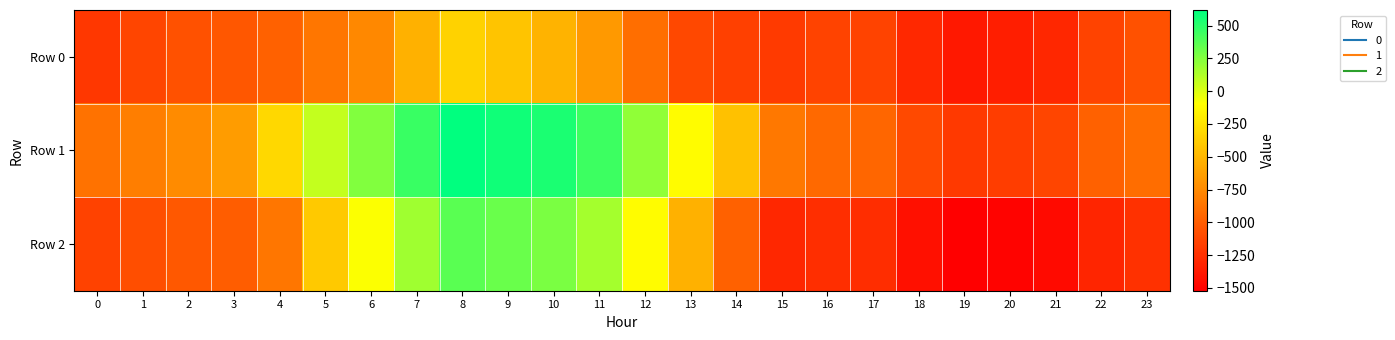

Count the number of data series in this chart.

3